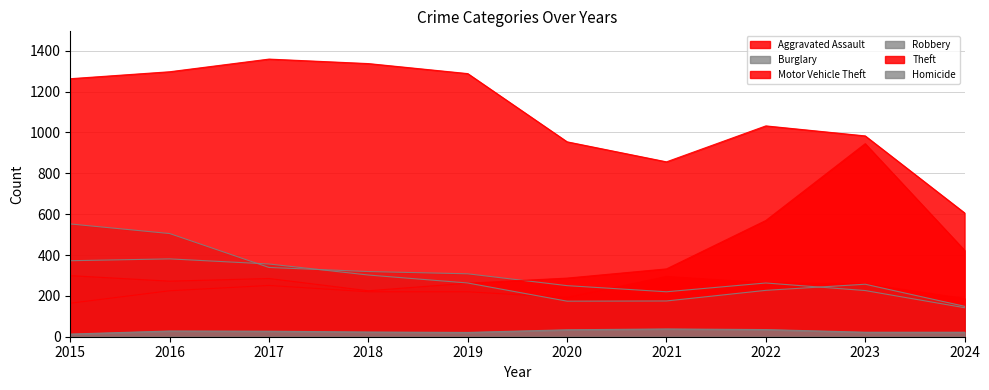

What is the spread (max minus min) of values at 2024?

584